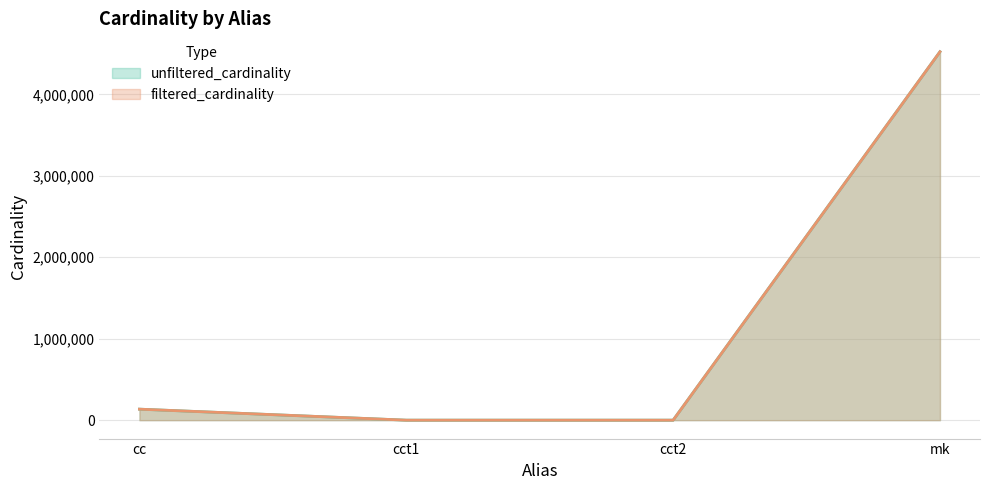

What is the lowest value of the filtered_cardinality series?

1